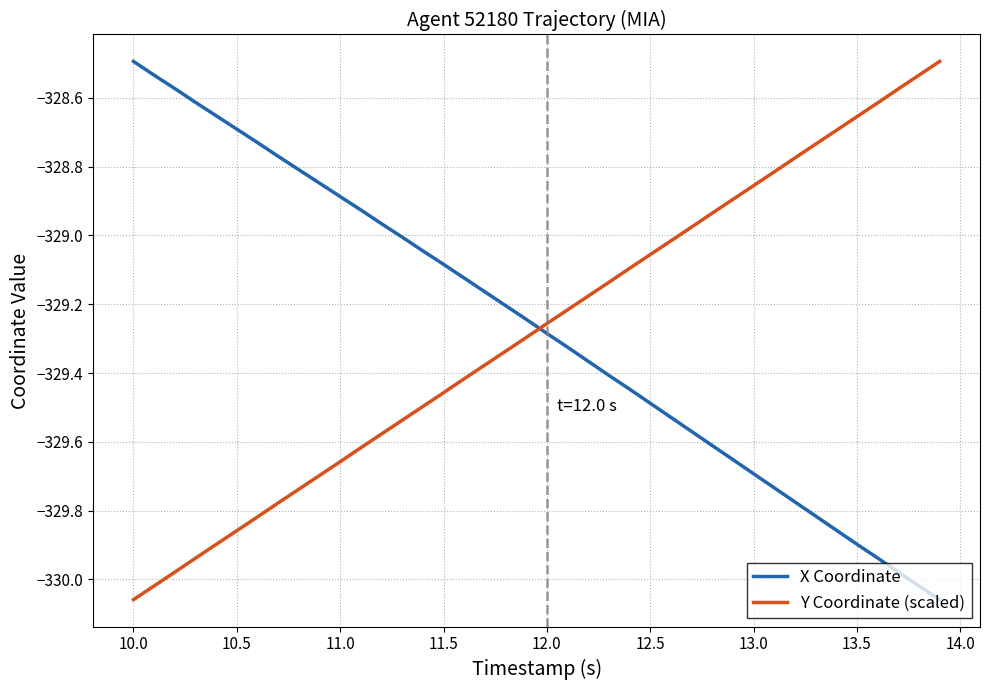

Which series ends up on top after the final intersection of X Coordinate and Y Coordinate (scaled)?

Y Coordinate (scaled)